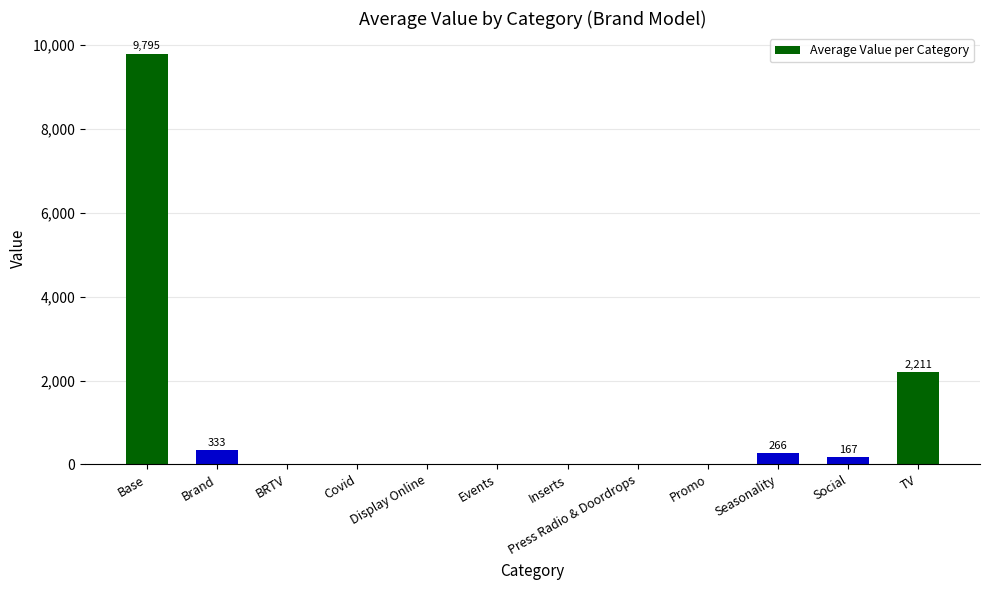

What is the ratio of the value at Base to the value at Brand?

29.4